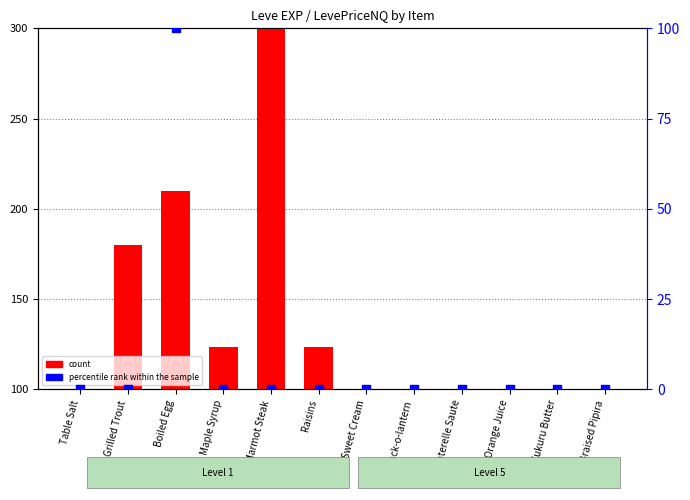

At how many categories does at least one series exceed 98?

5